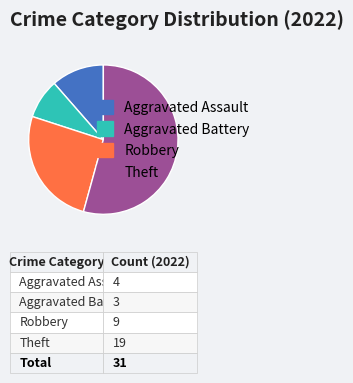

Does any single category account for the majority?

Yes